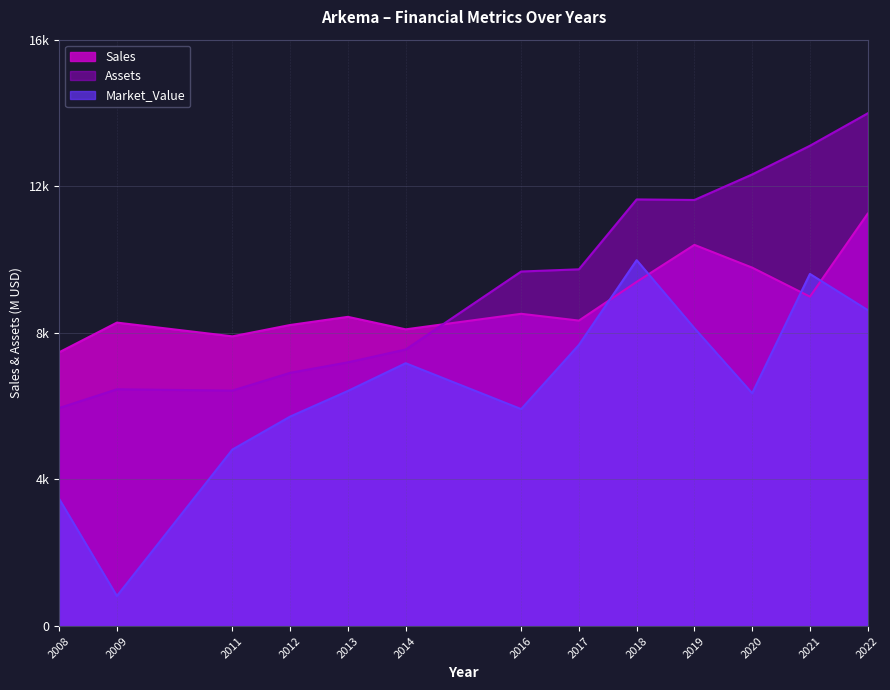

True or false: Assets and Sales cross at least once.

True